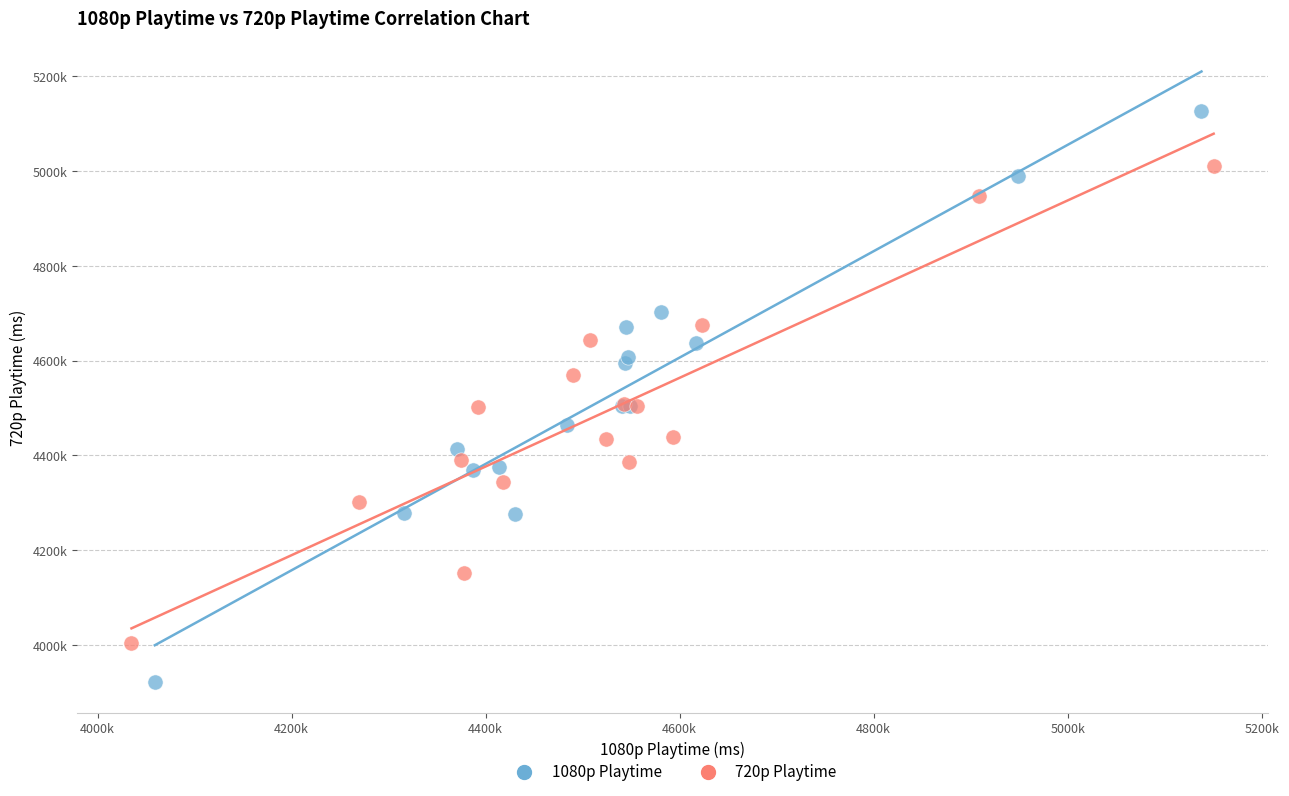

What are all the series names shown in the legend?

1080p Playtime, 720p Playtime